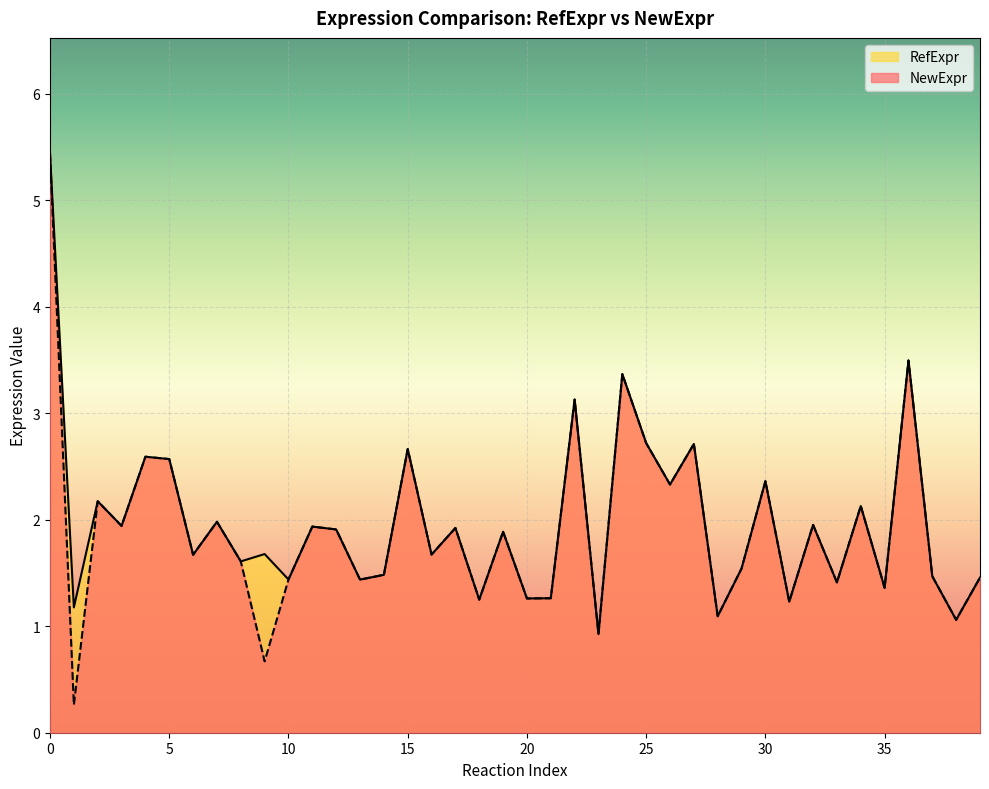

Where is the first local minimum for RefExpr?

1